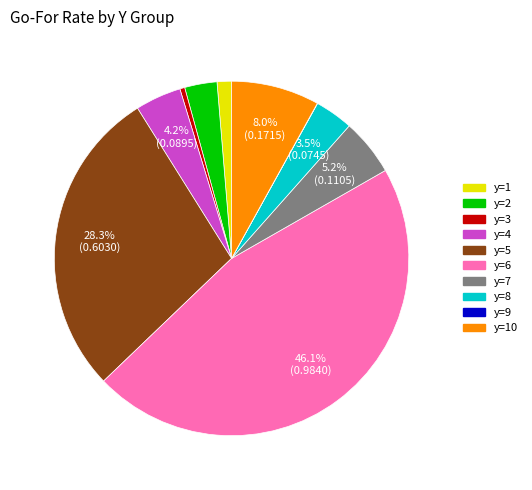

True or false: y=1 accounts for 1% of the total.

True